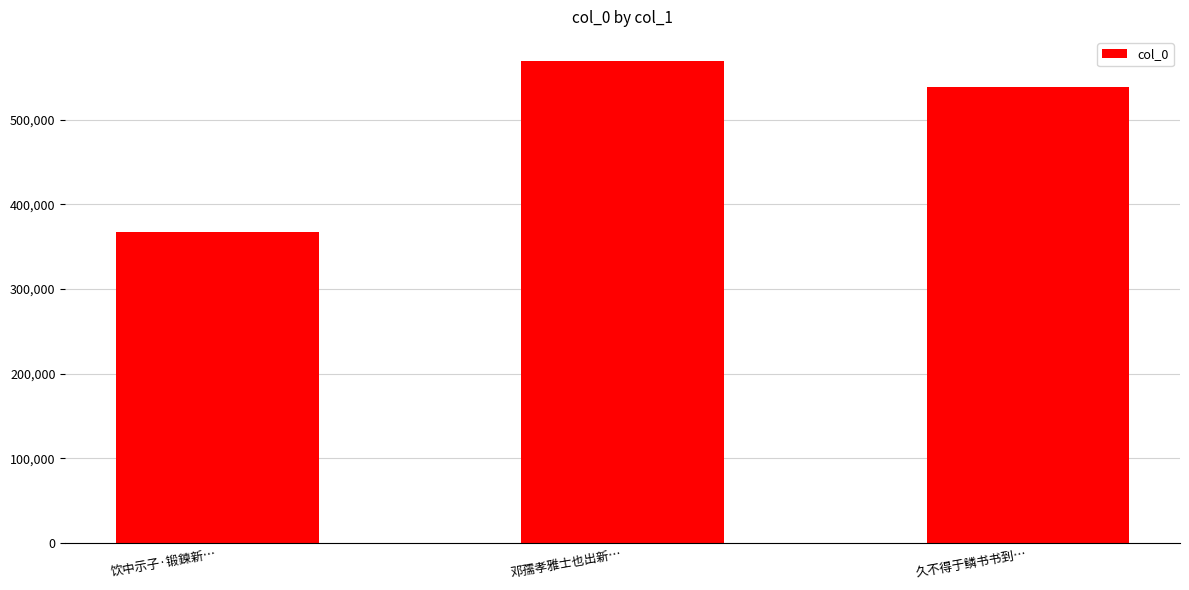

What is the sum of the values at 饮中示子·锻鍊新… and 久不得于鳞书书到…?

905902